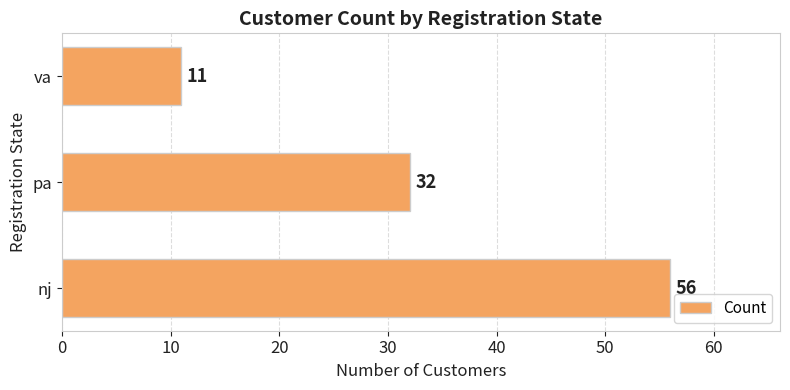

Reading bottom to top, list all the values displayed in this chart.

56	32	11